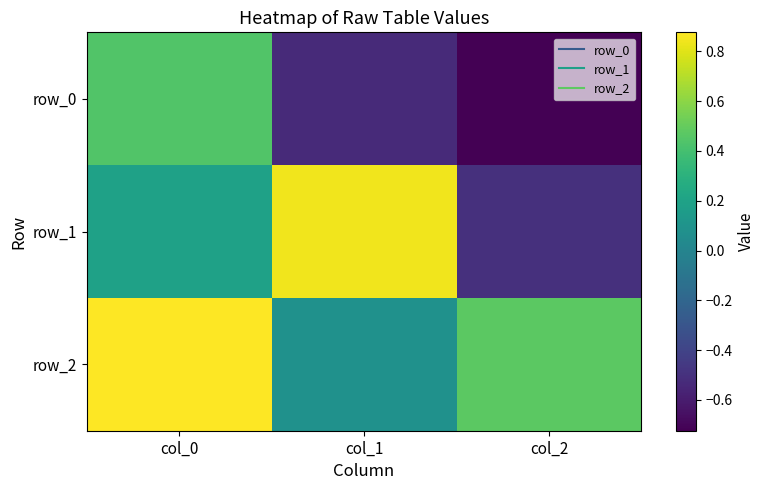

How many values in row_0 are above zero?

1